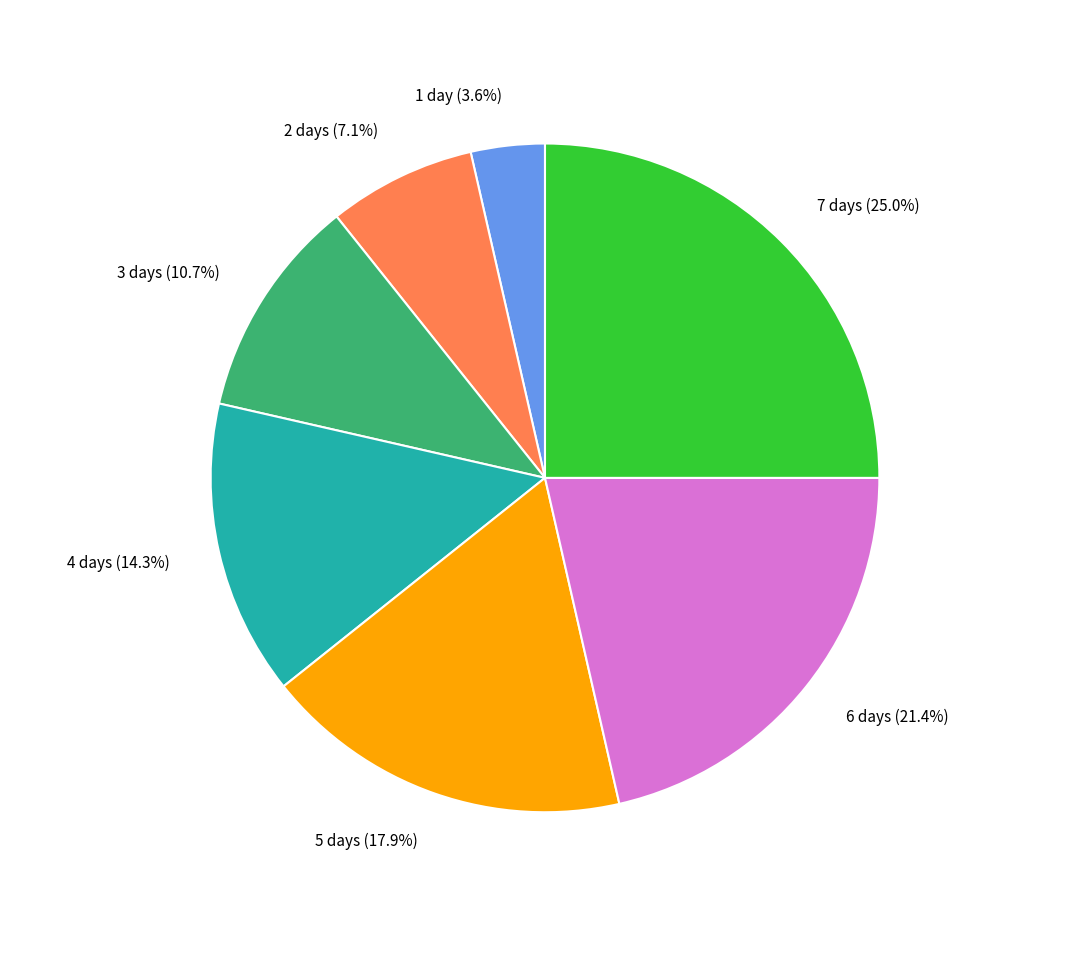

Does any single category account for the majority?

No